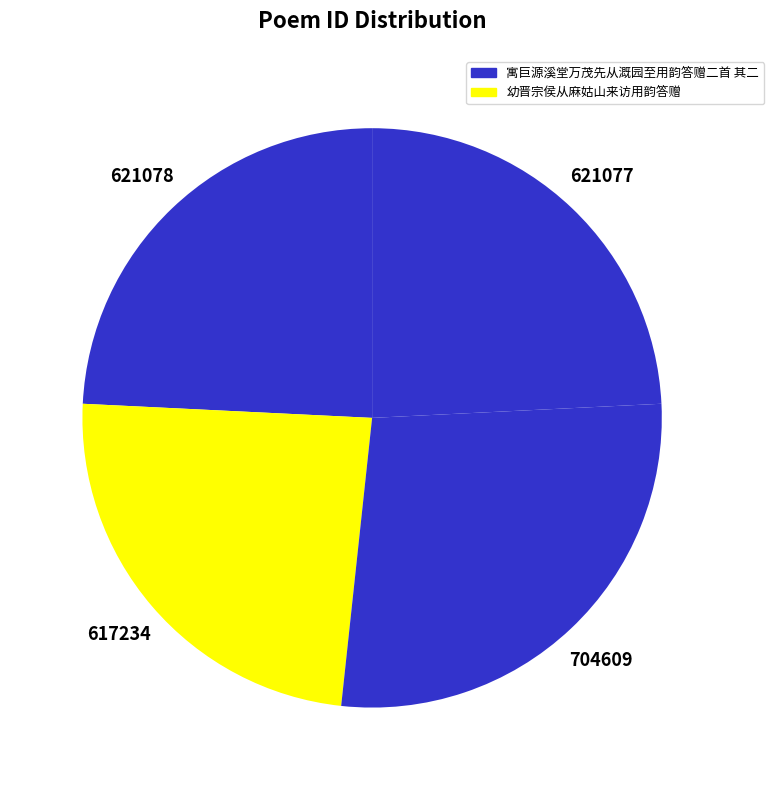

How many segments does this pie chart have?

4